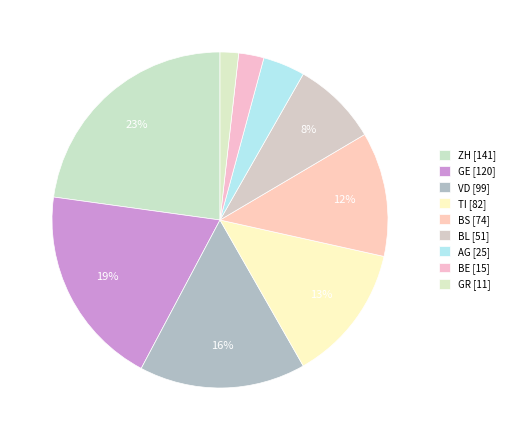

Count the number of slices in the pie.

9